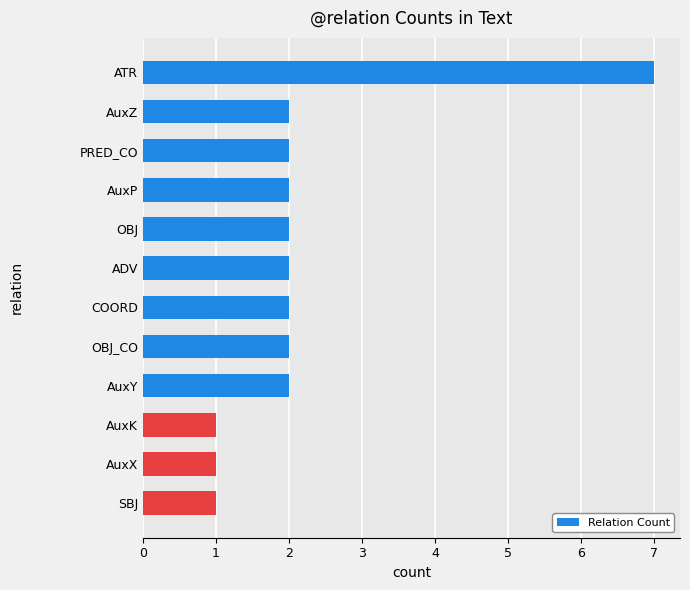

Does the chart contain stacked bars?

No